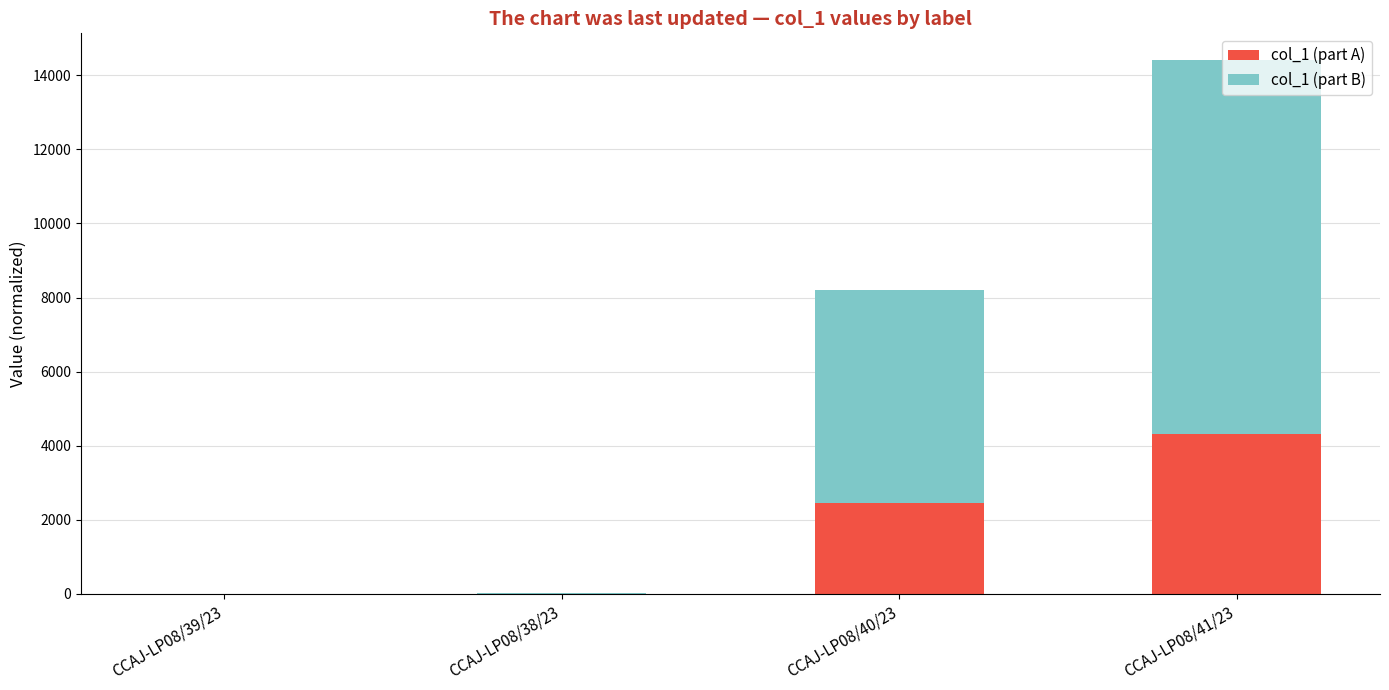

What is the highest value of the col_1 (part A) series?

4323.9